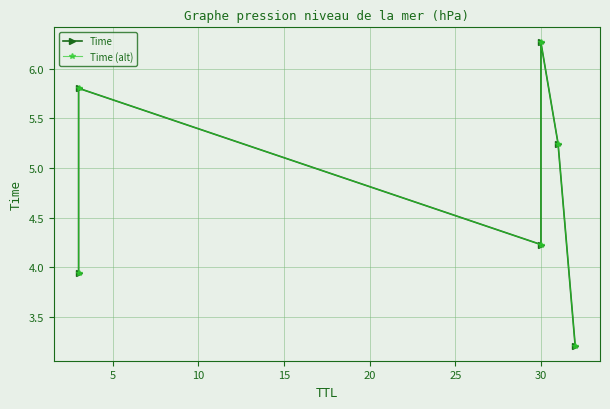

At 20, list the series in order from largest to smallest.

Time, Time (alt)